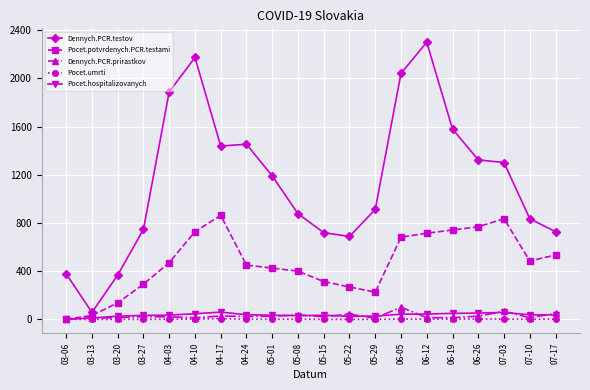

How many series are shown in this chart?

5